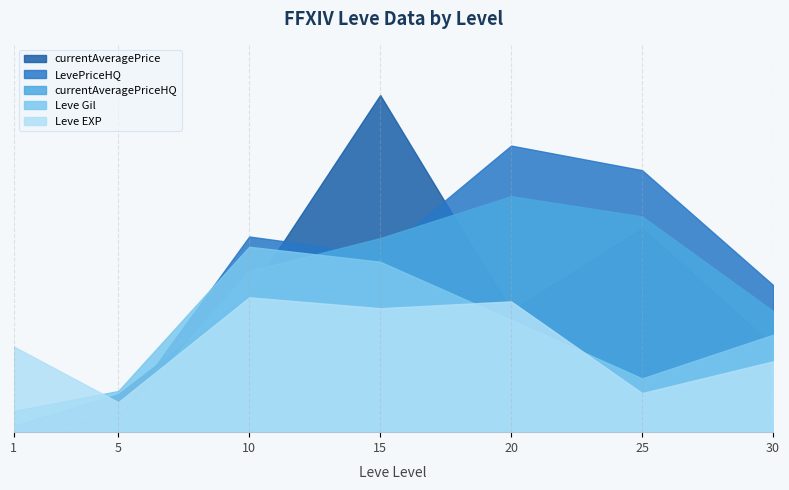

After their last crossing, which series has the higher values: currentAveragePriceHQ or currentAveragePrice?

currentAveragePriceHQ